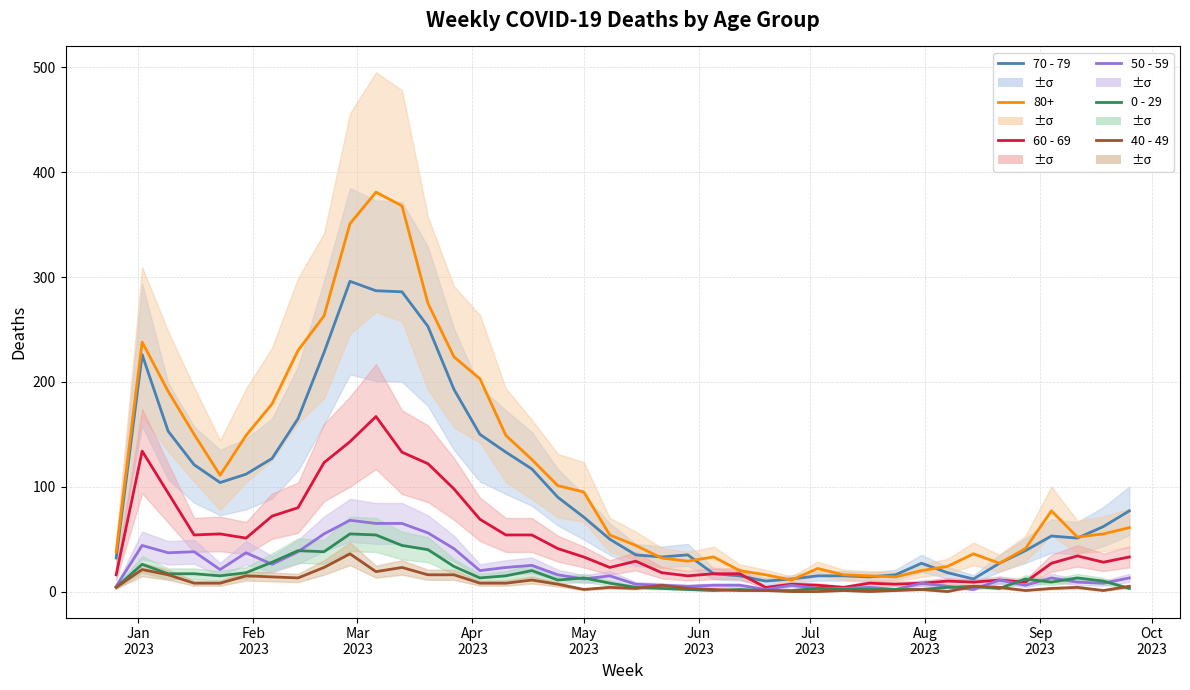

What is the difference between the maximum and minimum values in the 40 - 49 series?

36